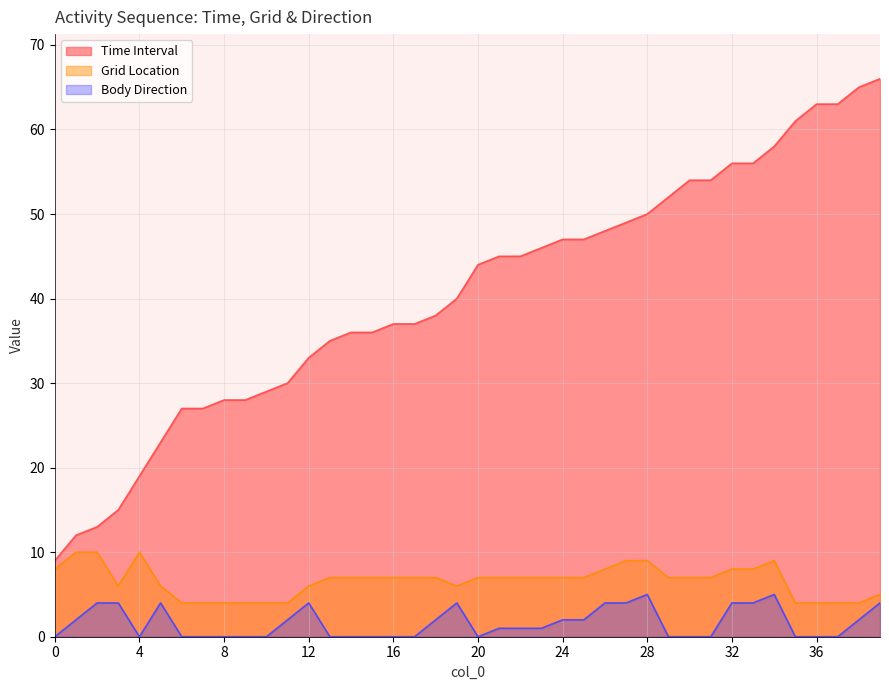

What is the average value of the Grid Location series?

7